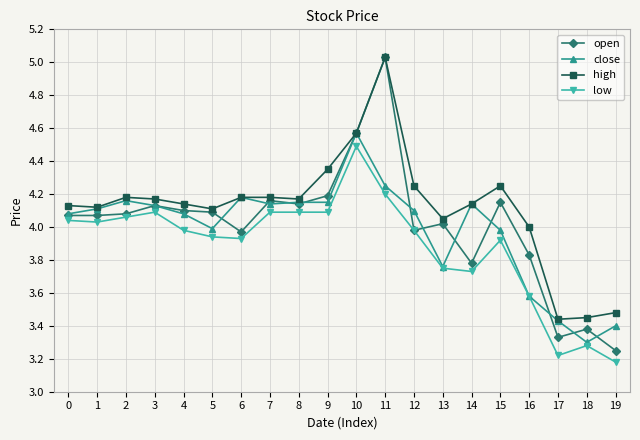

Where is the first local minimum for close?

5